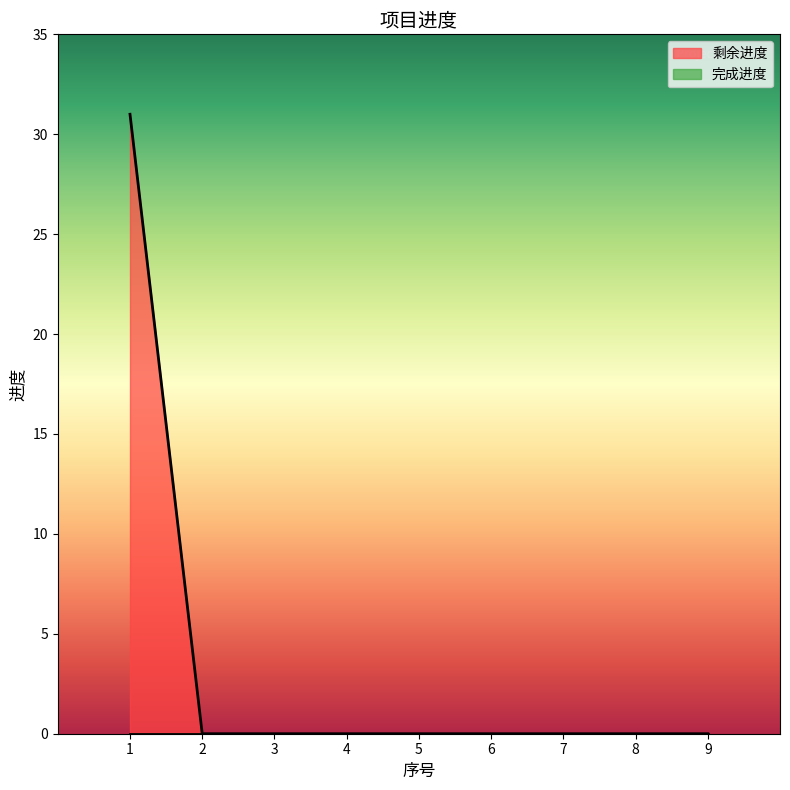

What is the change in value from 1 to 5?

-31